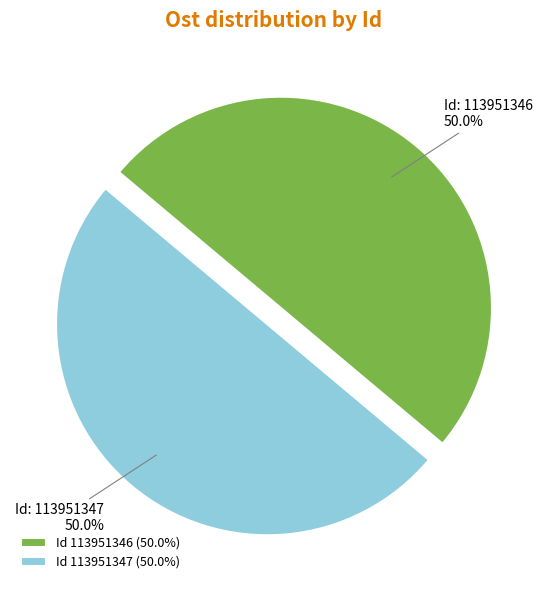

Combined, what portion of the pie is Id 113951347 (50.0%) and Id 113951346 (50.0%)?

100.0%